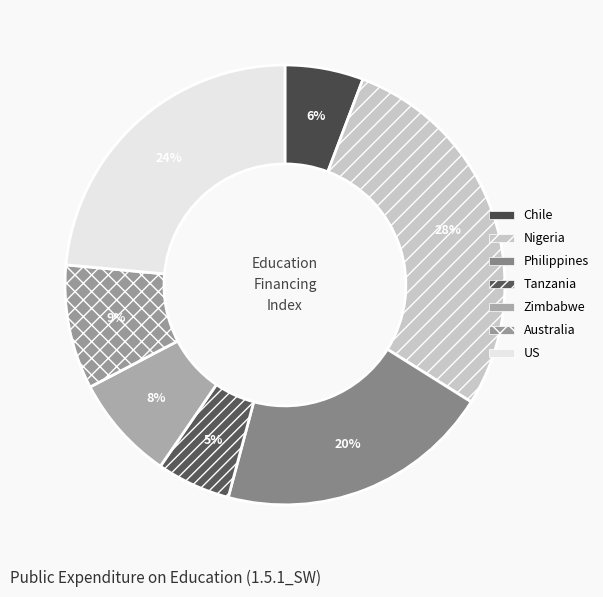

To the nearest percent, what percentage of the pie is Chile?

6%